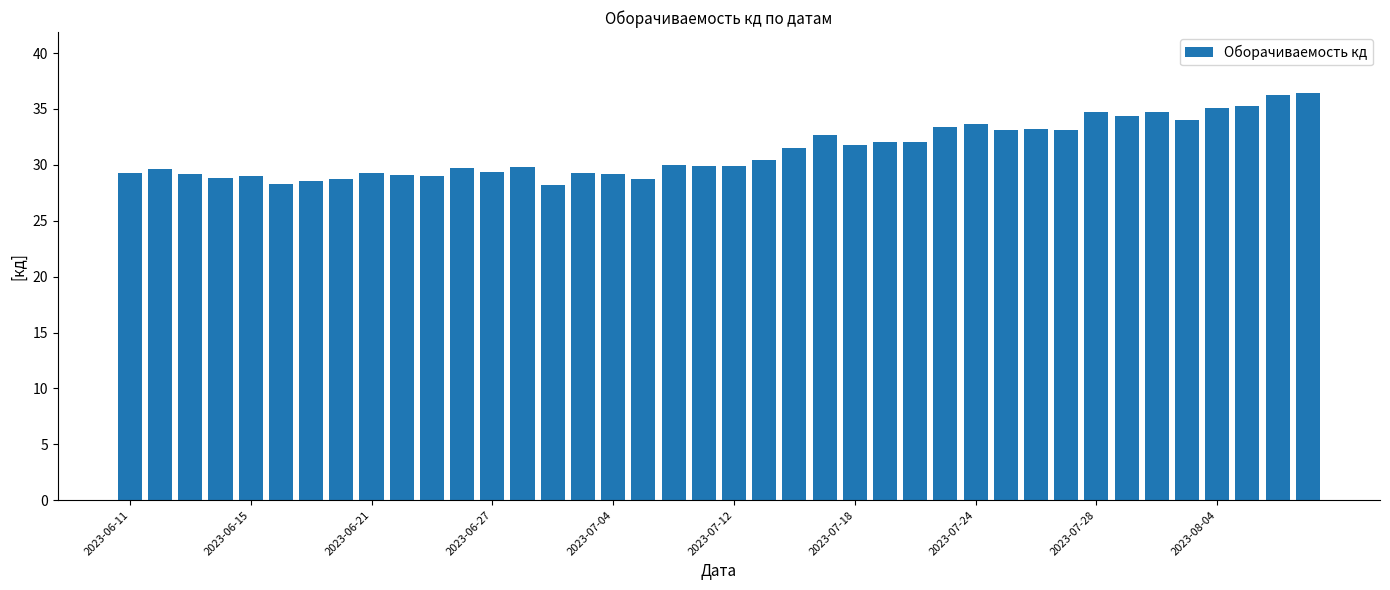

What is the value of the 5th bar from the left?

29.0